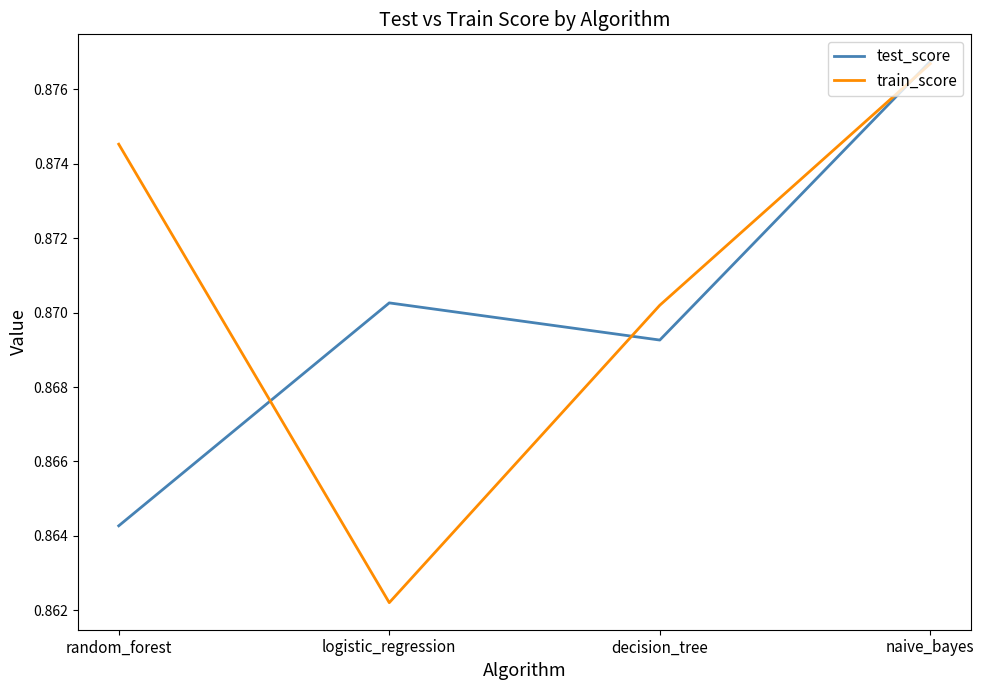

Rank the series by their average value, from lowest to highest.

test_score, train_score